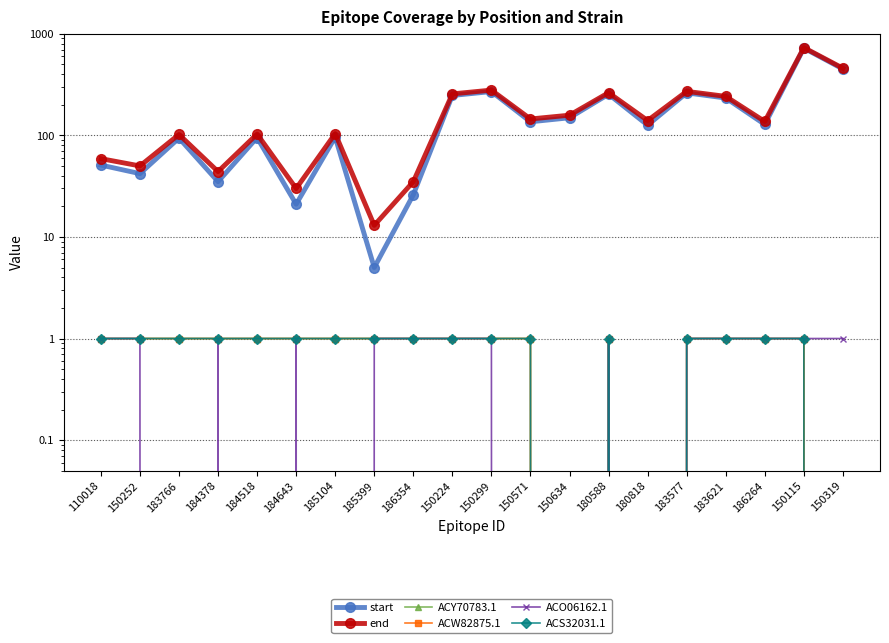

At which category does ACW82875.1 reach its first local valley?

150634